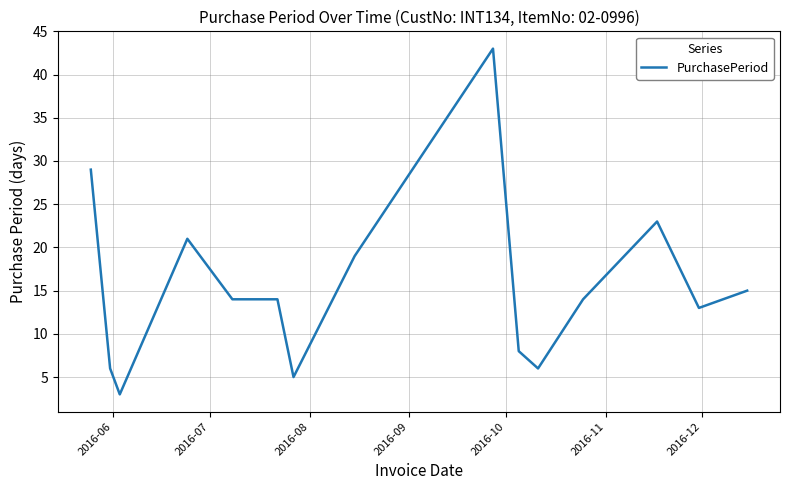

What is the sum of all values?

233